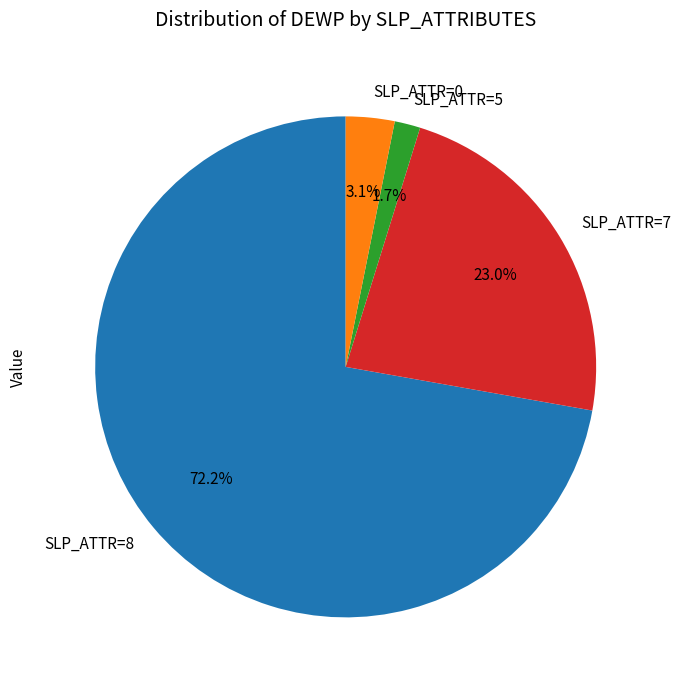

Does SLP_ATTR=8 represent more than half of the total?

Yes